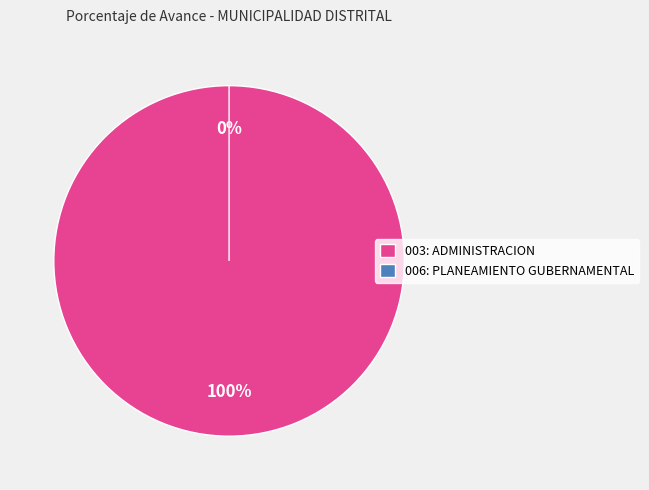

How many segments does this pie chart have?

2